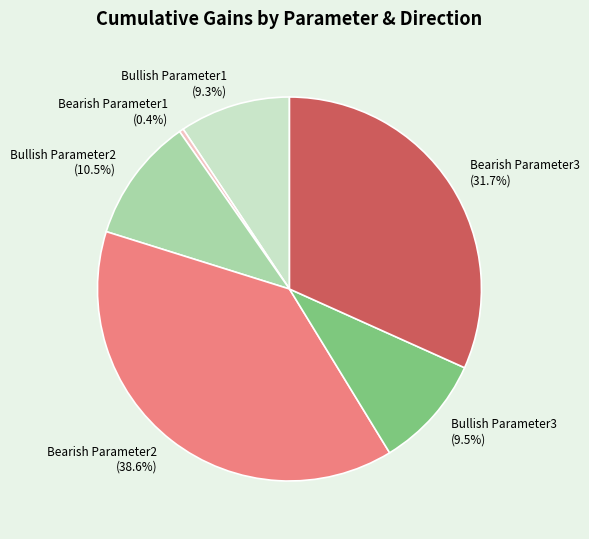

Does Bullish Parameter2 represent more than half of the total?

No